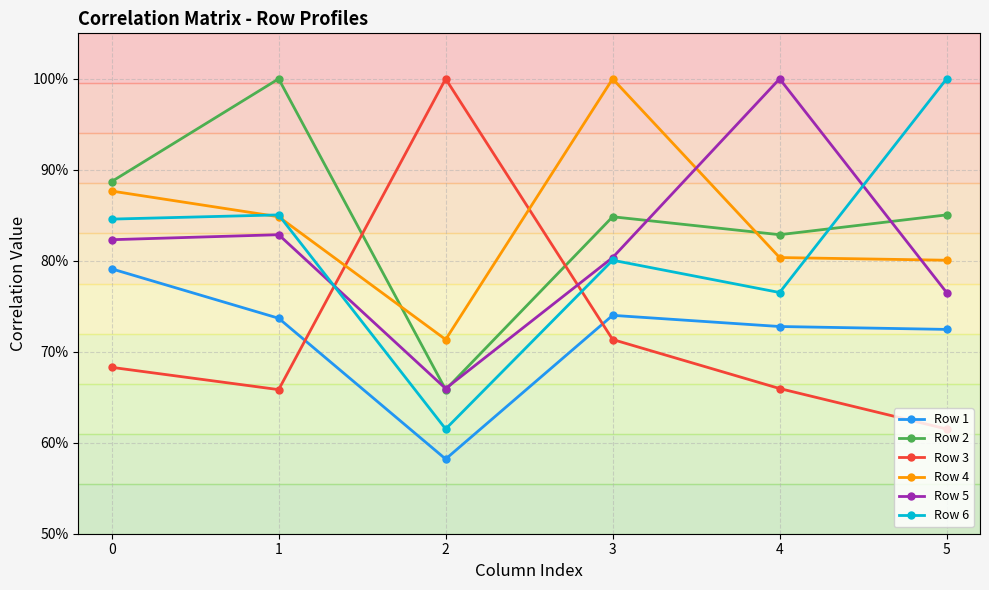

What is the difference between the Row 4 values at 3 and 4?

0.2